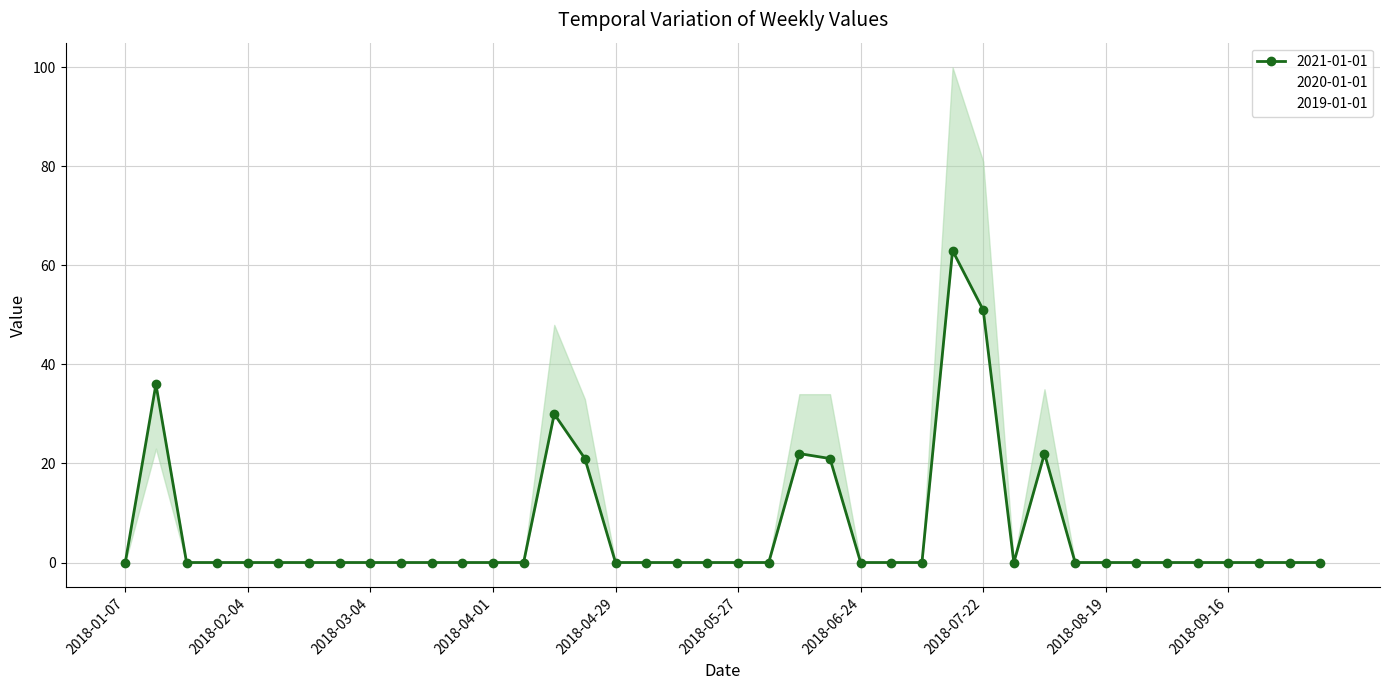

The 2021-01-01 series shows 34 at 2018-04-01. True or false?

False